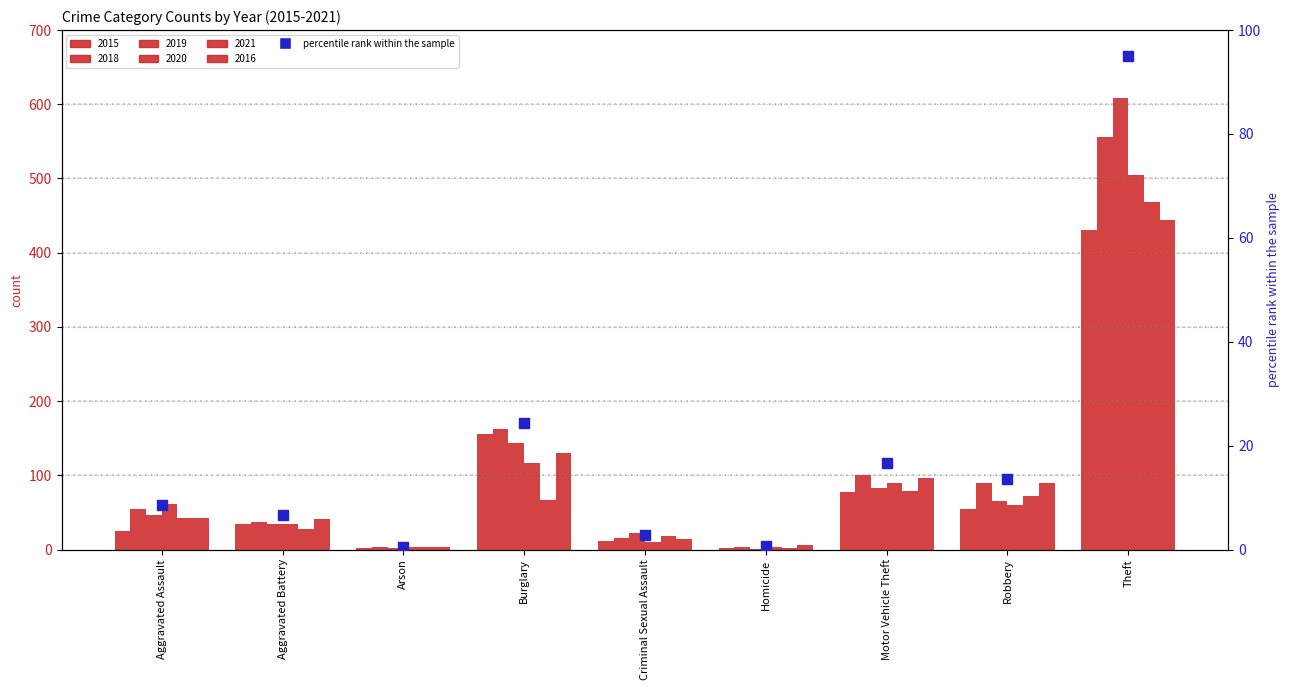

What is the ratio of the value at Theft to the value at Burglary?

3.9